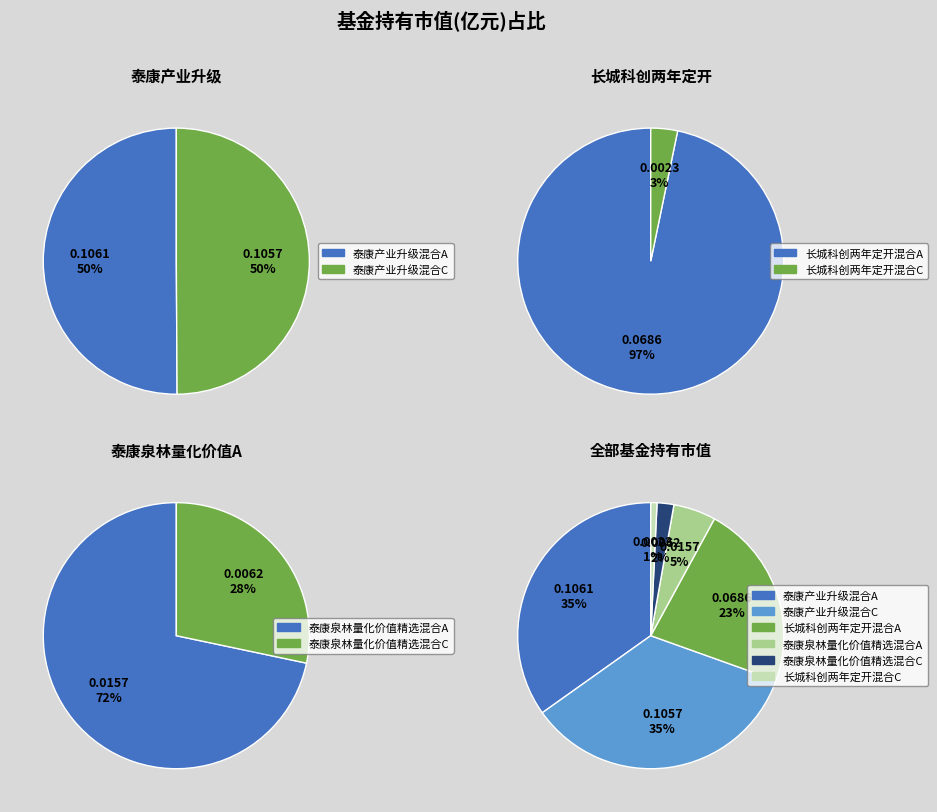

How much of the chart is everything except 泰康产业升级混合C?

65.3%